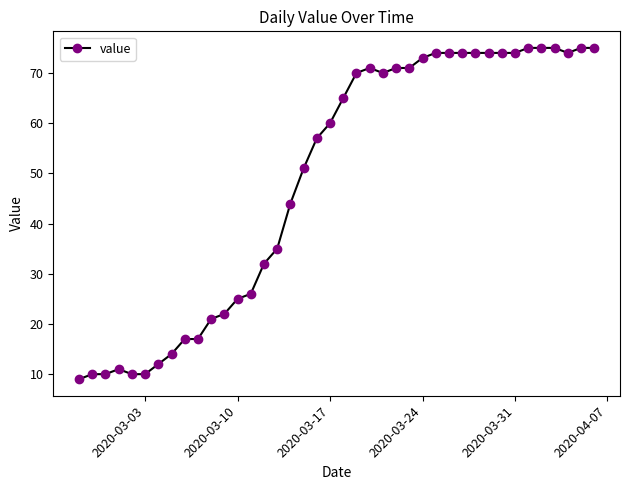

True or false: there are more than 0 points higher than both neighbors.

True